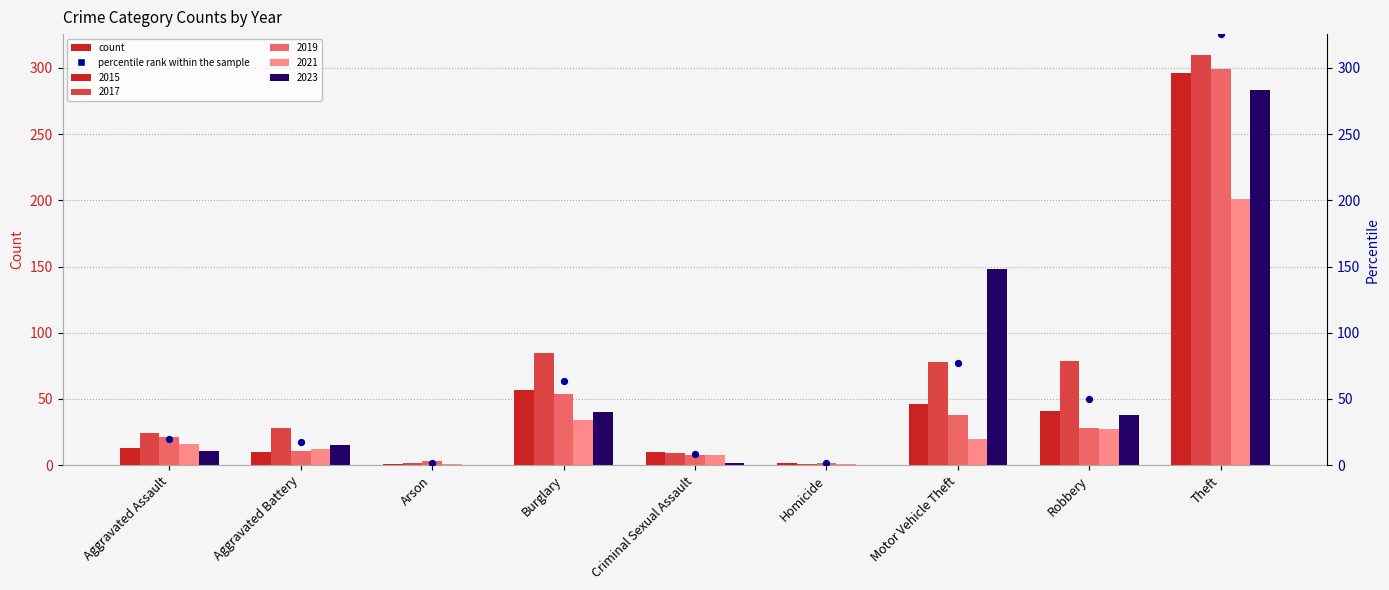

What is the ratio of the value at Arson to the value at Aggravated Assault?

0.1